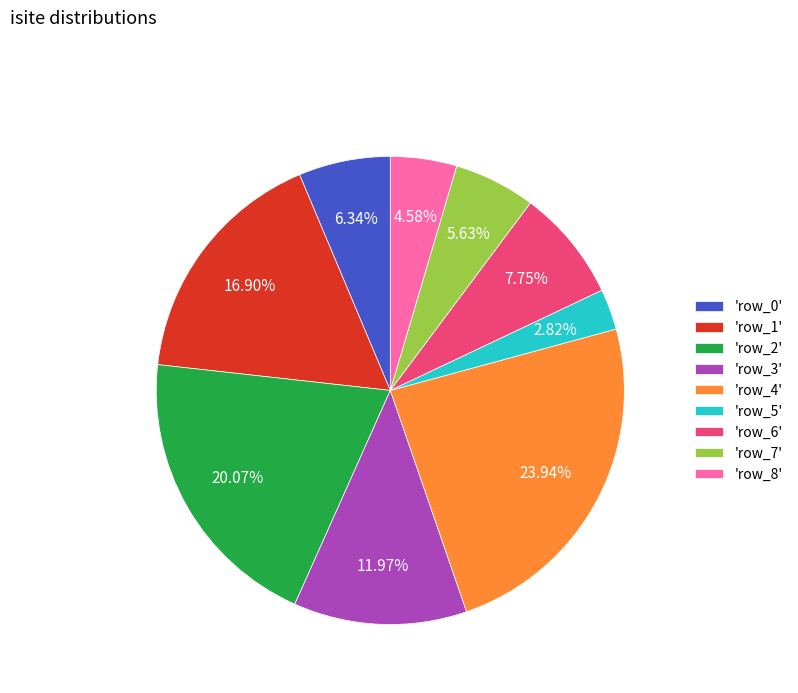

How many slices are in this pie chart?

9